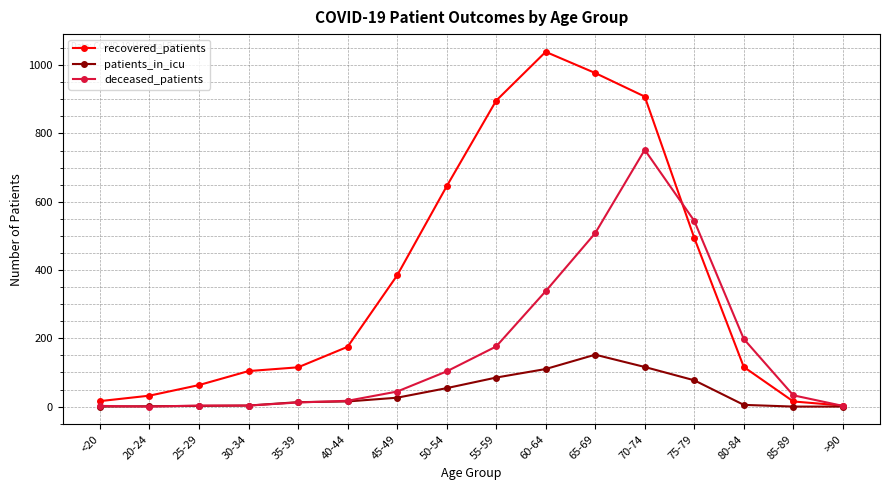

Is it true that patients_in_icu equals 60 at 70-74?

False